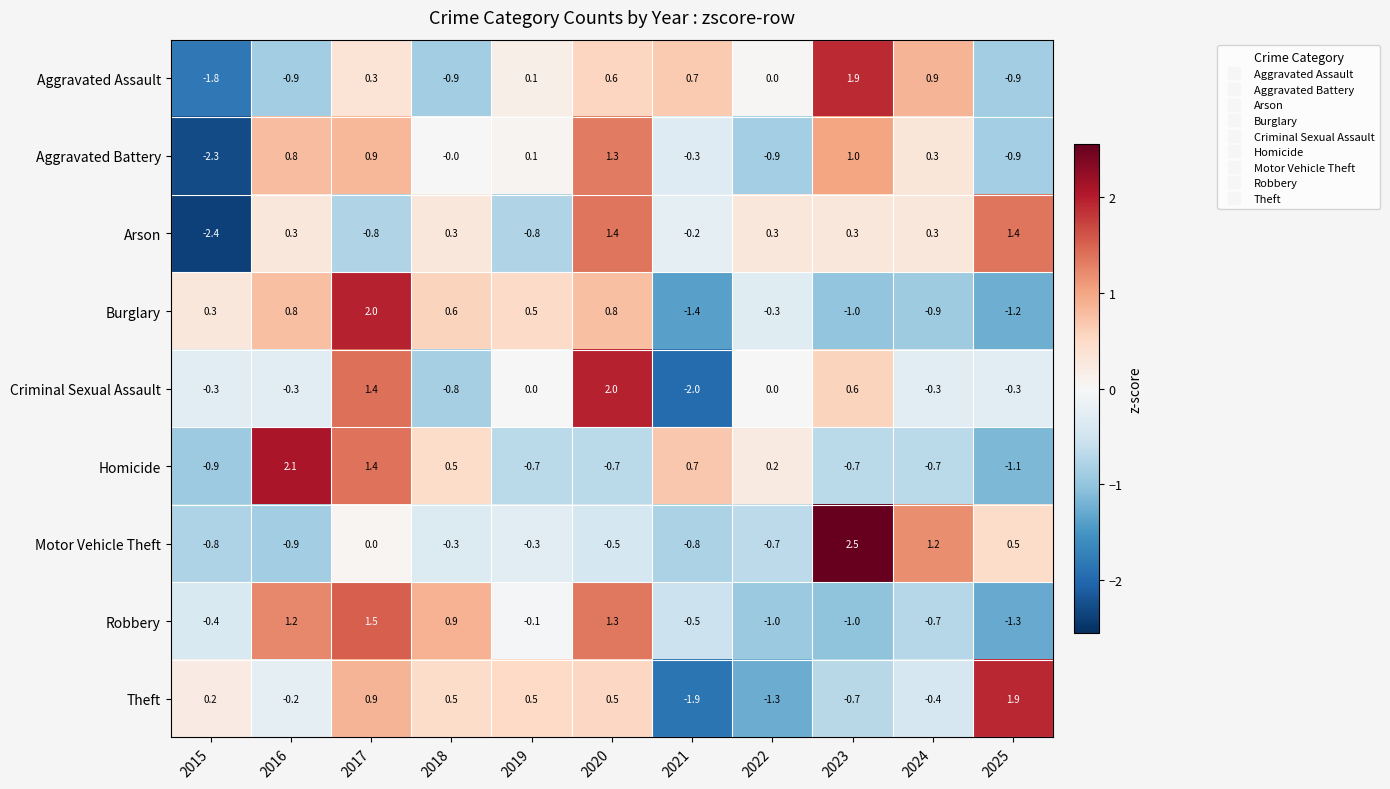

Is the value of Homicide at 2022 greater than the value of Aggravated Assault at 2023?

No